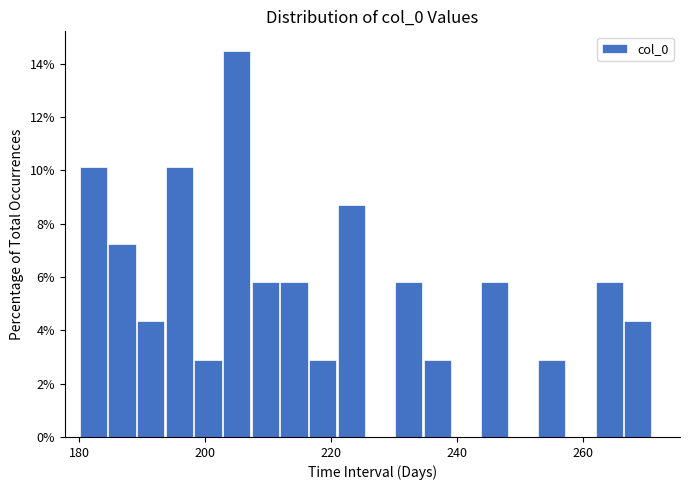

Read against the x-axis, roughly where is the centre of the tallest bar?

206